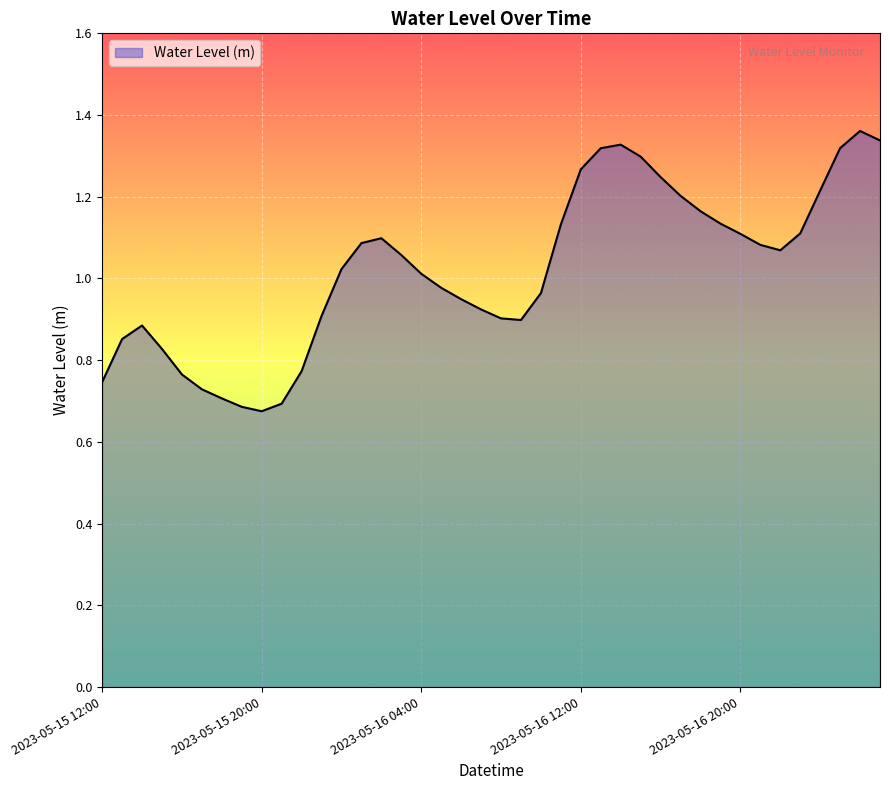

How many interior local peaks (higher than both neighbors) does the data have?

4